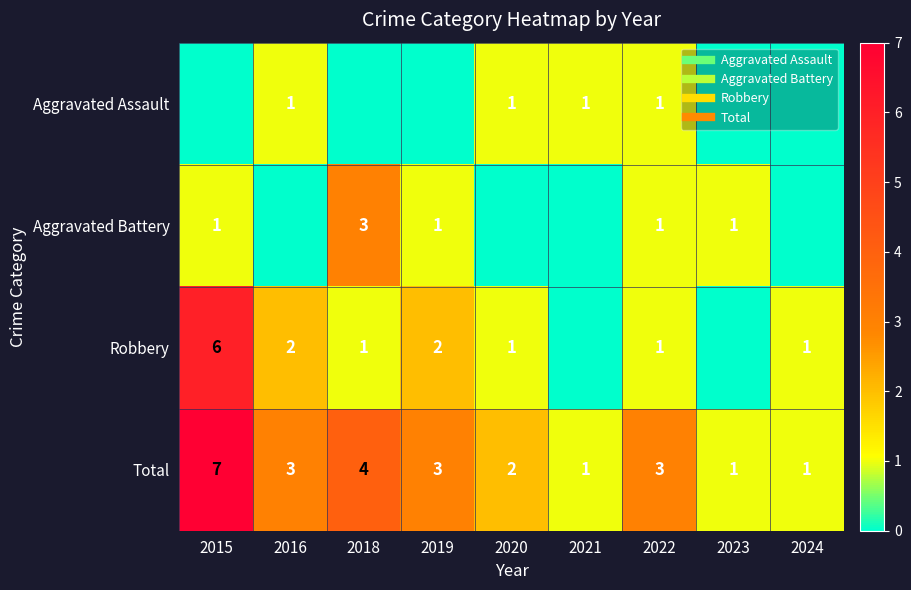

What is the difference between the Robbery values at 2020 and 2015?

5